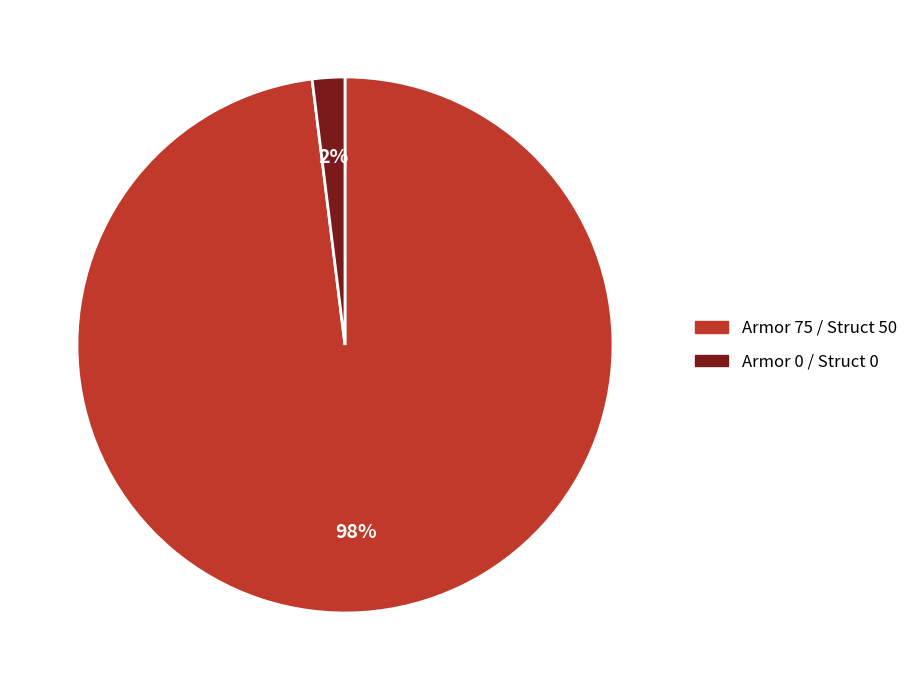

To the nearest percent, what is the combined percentage of Armor 0 / Struct 0 and Armor 75 / Struct 50?

100%